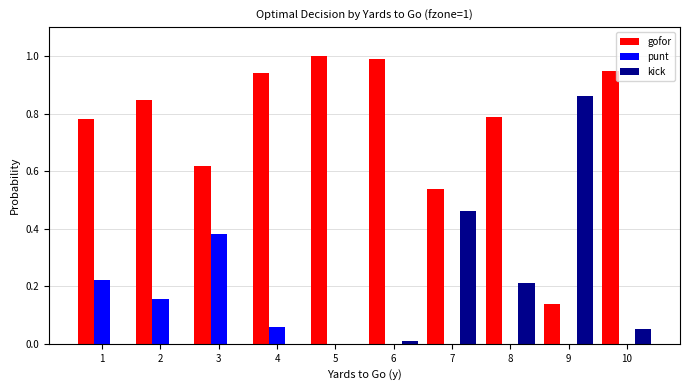

Is it true that kick equals -0.4 at 4?

False